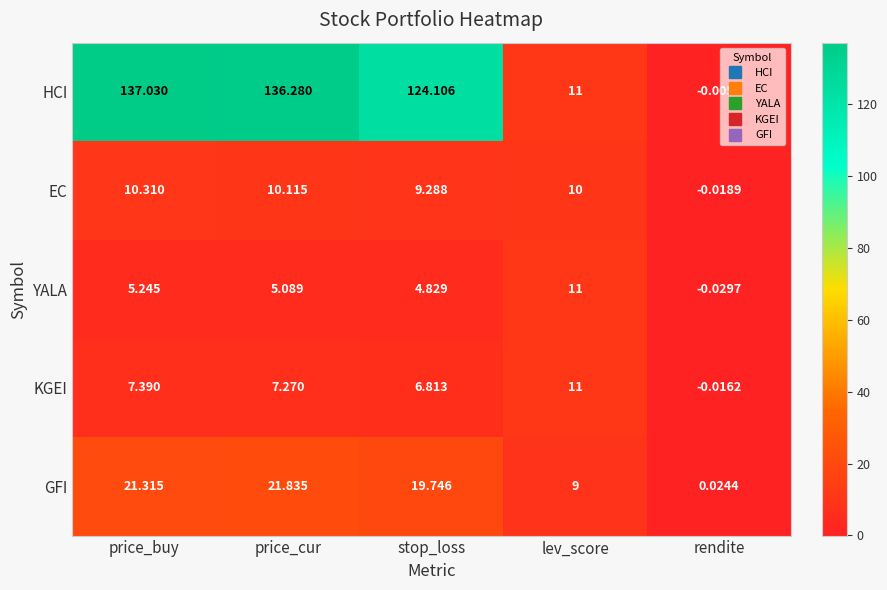

At which label does KGEI reach its peak?

lev_score